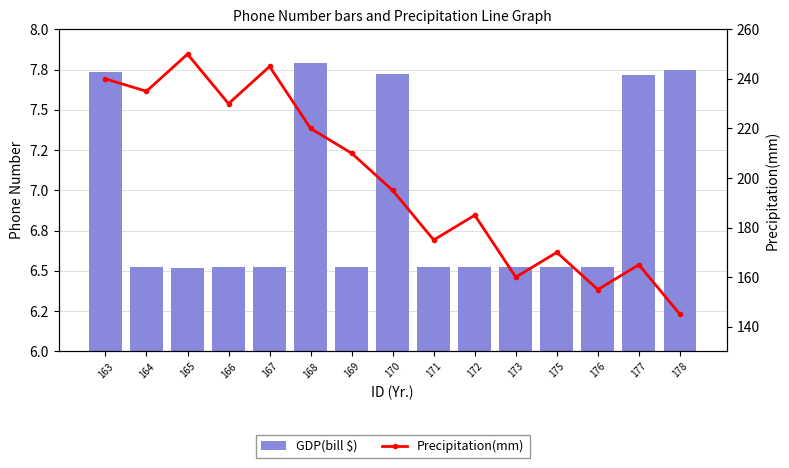

What is the approximate value of GDP(bill $) at 163, to the nearest 10?

773763480